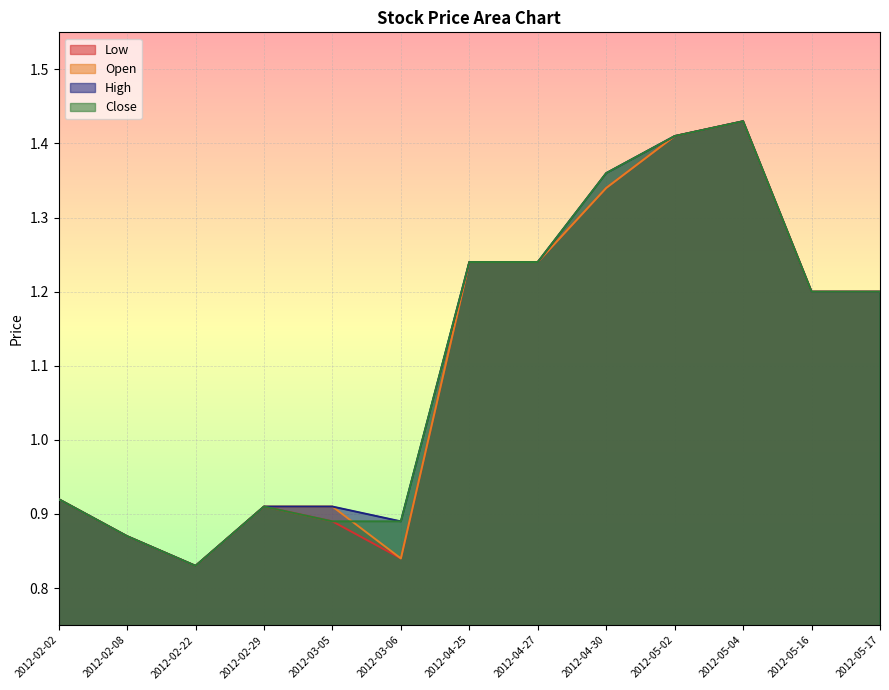

List the series in order of their overall mean, lowest first.

Low, Open, Close, High